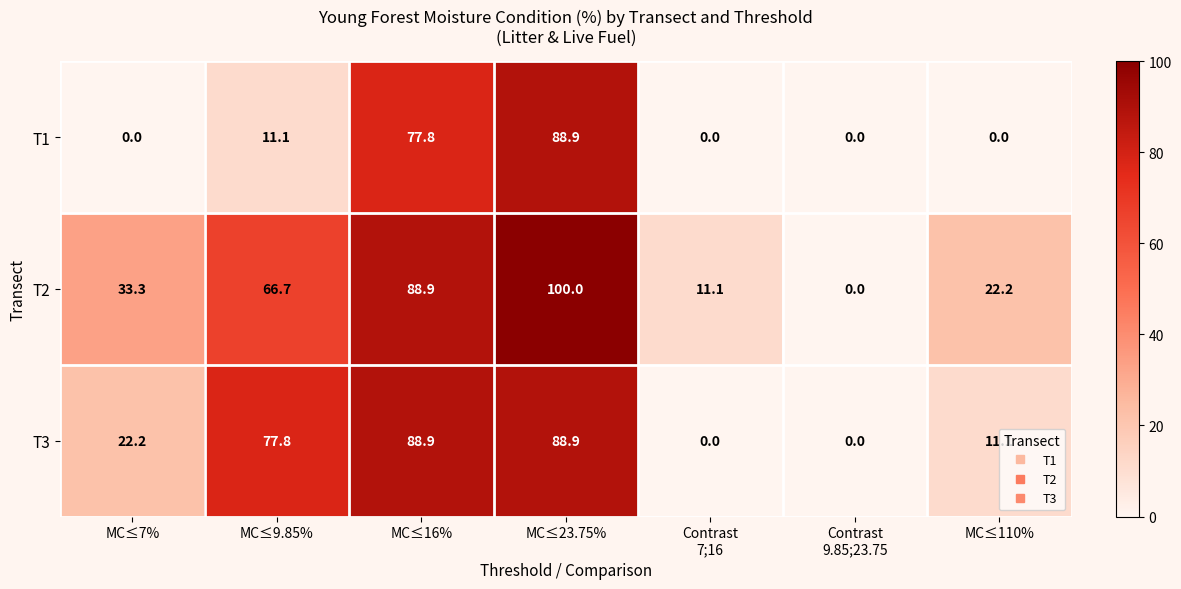

At which label does T2 reach its peak?

MC≤23.75%